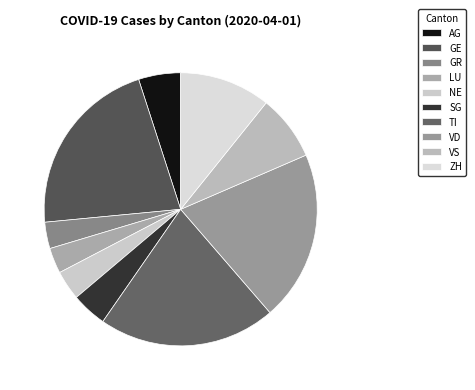

Count the number of slices in the pie.

10